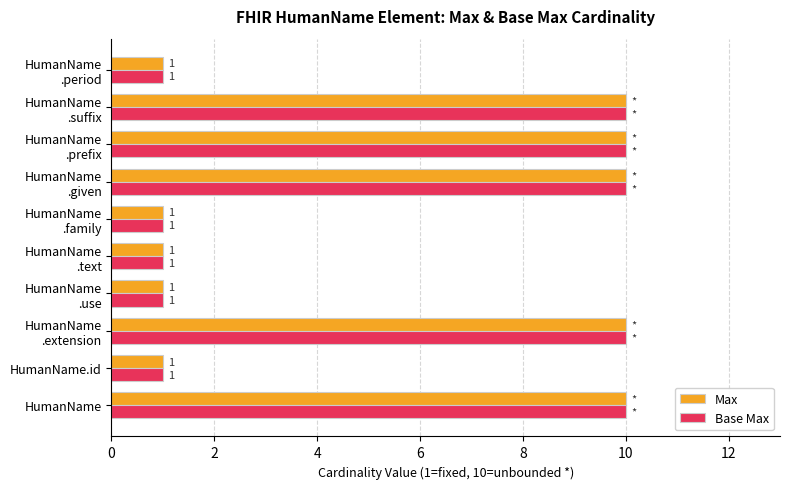

What is the average value of the Max series?

6